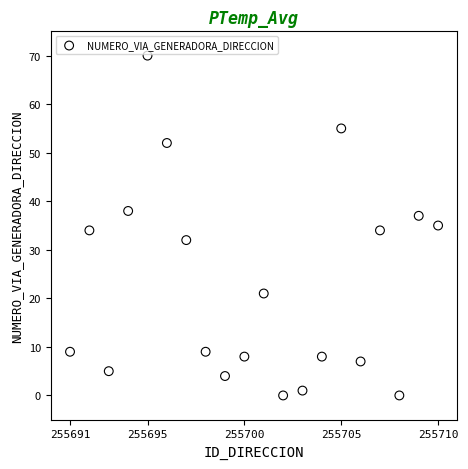

What is the range of X values (max minus min)?

19